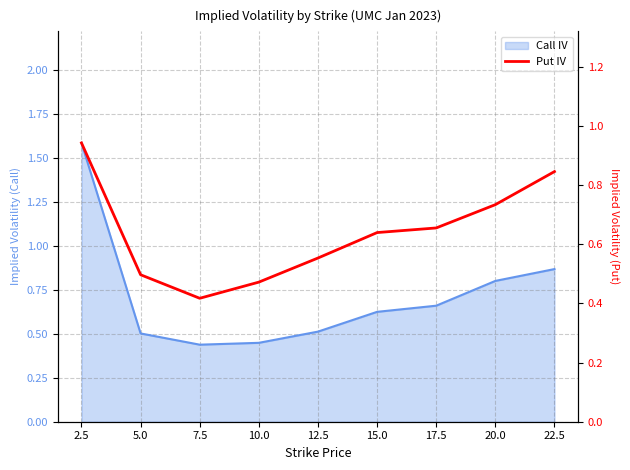

What is the difference between the second highest and second lowest values?

0.4